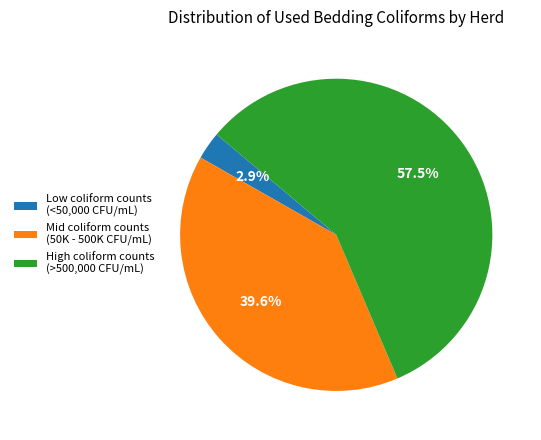

Which has a higher value, Low coliform counts (<50,000 CFU/mL) or Mid coliform counts (50K - 500K CFU/mL)?

Mid coliform counts (50K - 500K CFU/mL)